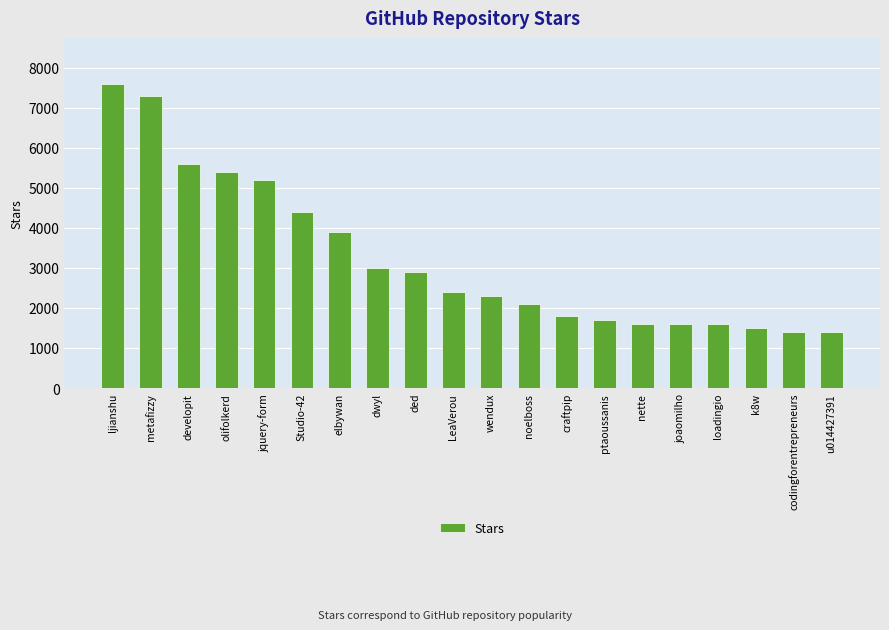

How many distinct data groups are displayed?

1